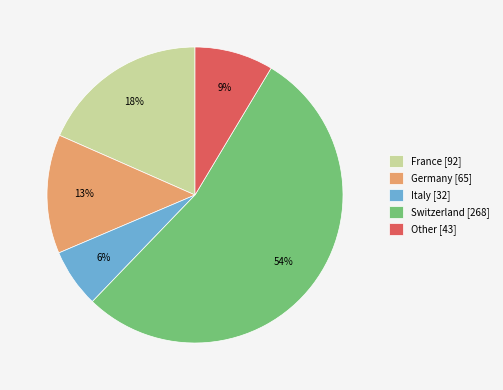

Combined, do Switzerland [268] and Italy [32] account for over 50%?

Yes